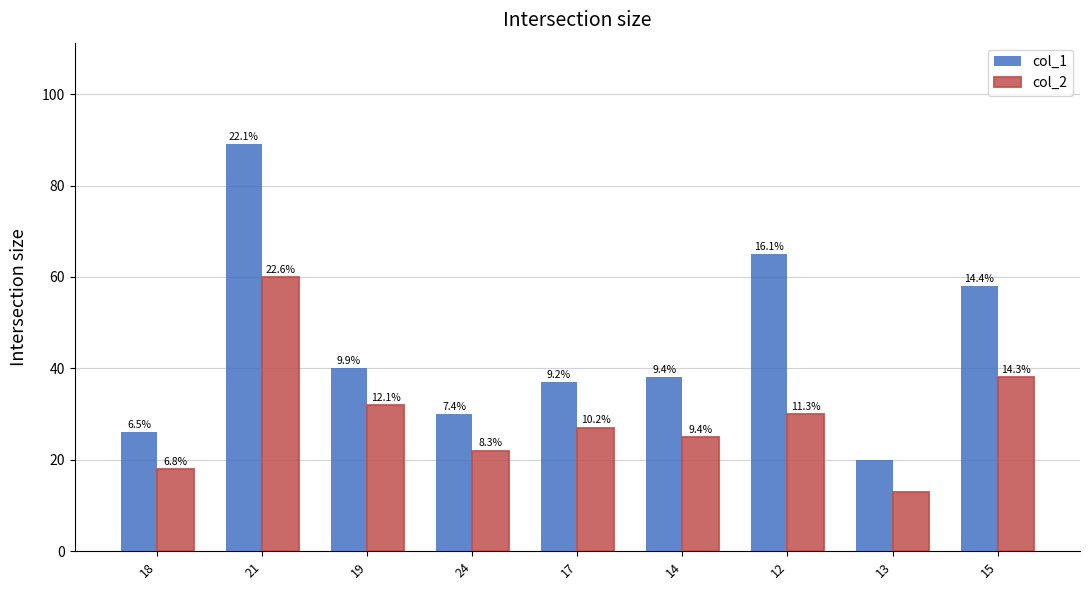

What are all the series names shown in the legend?

col_1, col_2